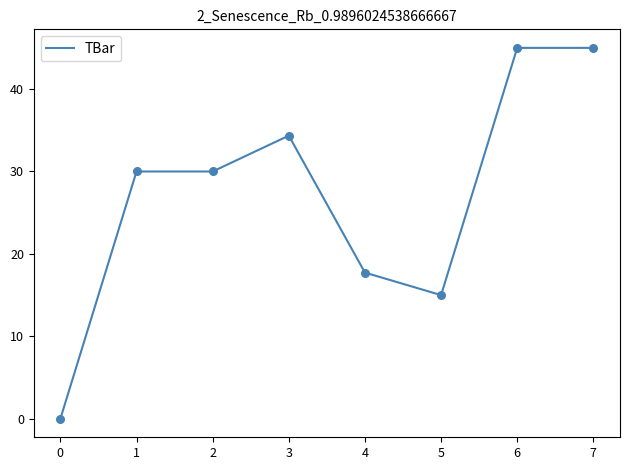

Which has a higher value, 3 or 2?

3